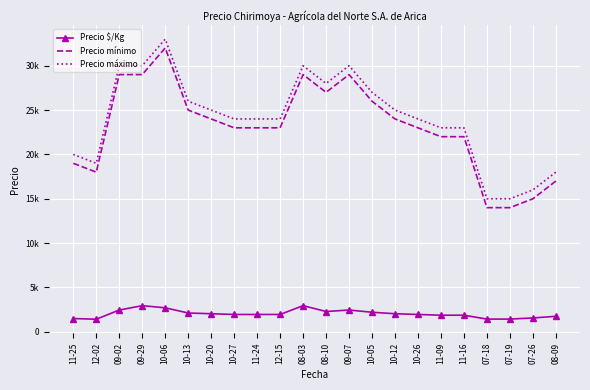

How many interior local peaks does the Precio mínimo series have?

3